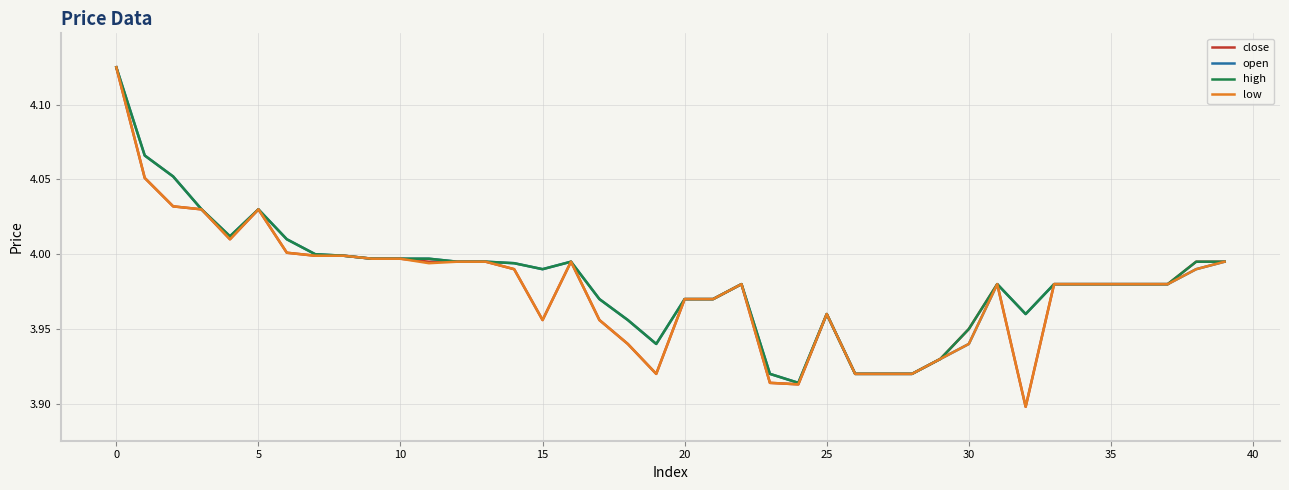

True or false: close and low cross at least once.

False